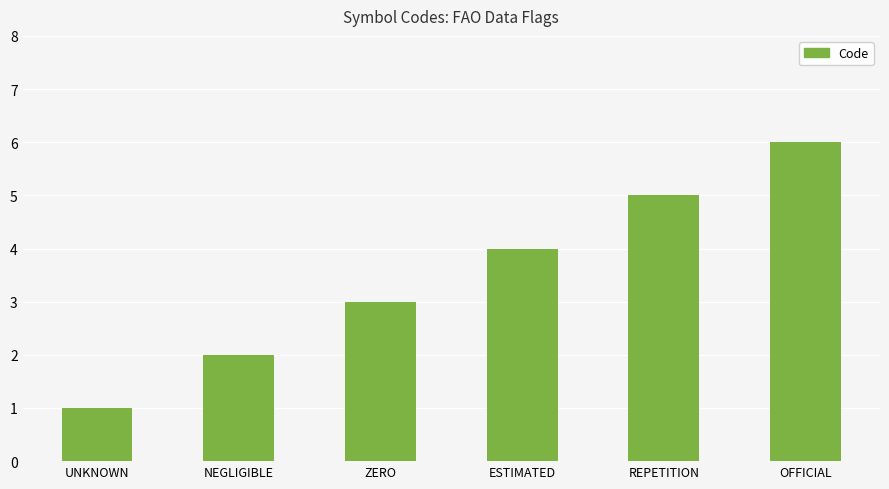

Rank the categories by value from lowest to highest.

UNKNOWN, NEGLIGIBLE, ZERO, ESTIMATED, REPETITION, OFFICIAL